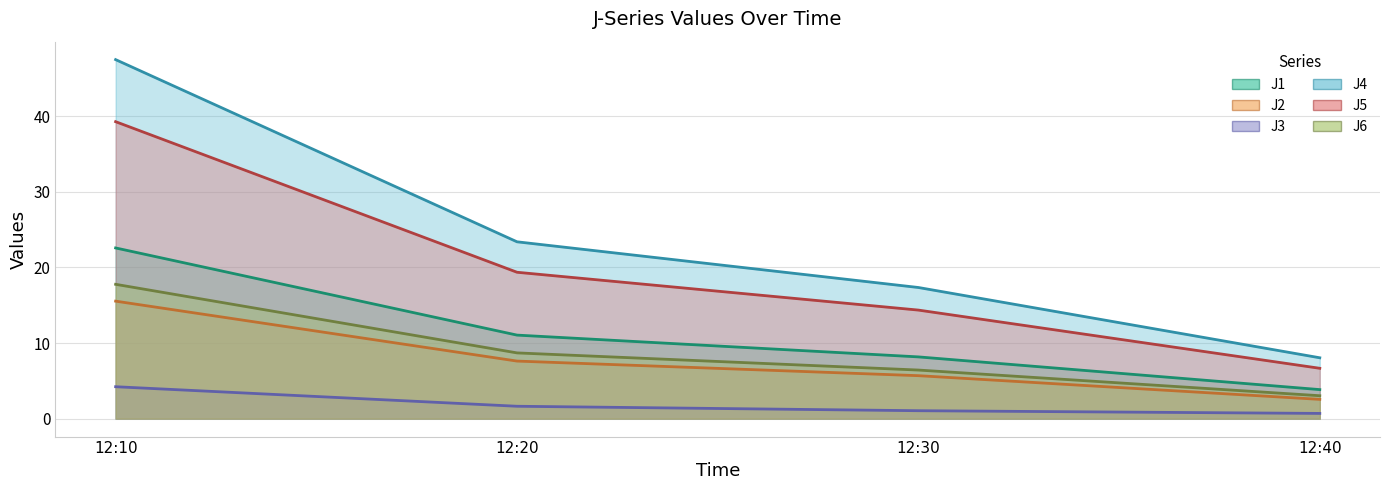

What is the highest value of the J1 series?

22.6